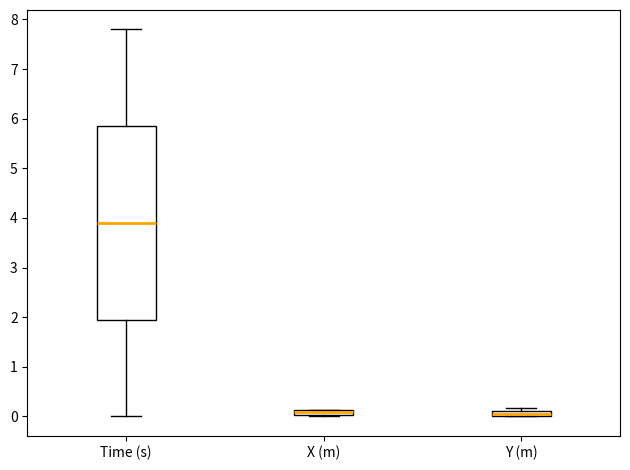

Where does the lower whisker of the box for Time (s) end on the y-axis? The values are not printed on the chart, so give them approximately, as read against the axis.

0.0